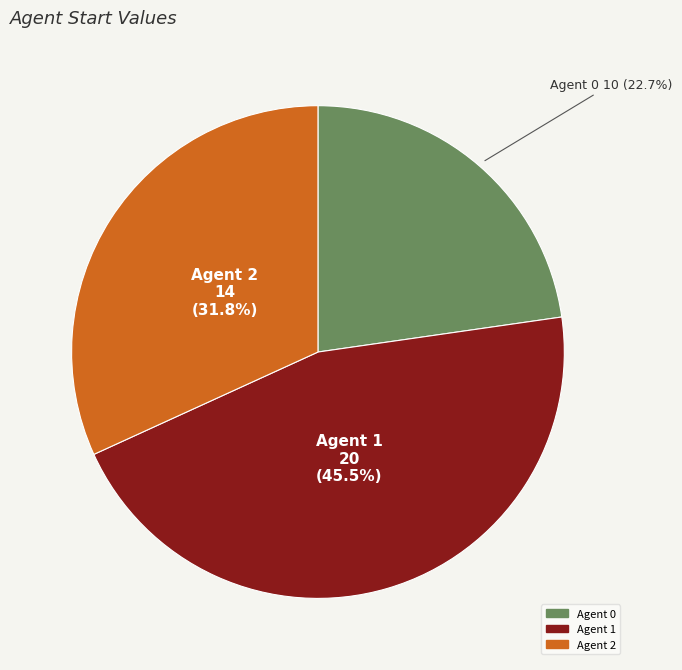

Is there a majority slice in this chart?

No